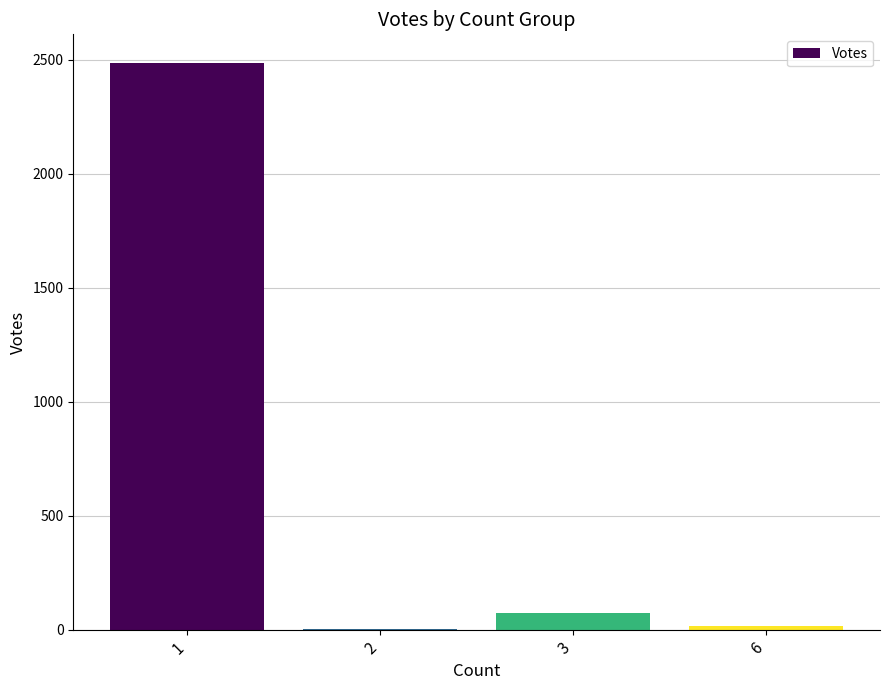

What is the greatest value displayed?

2488